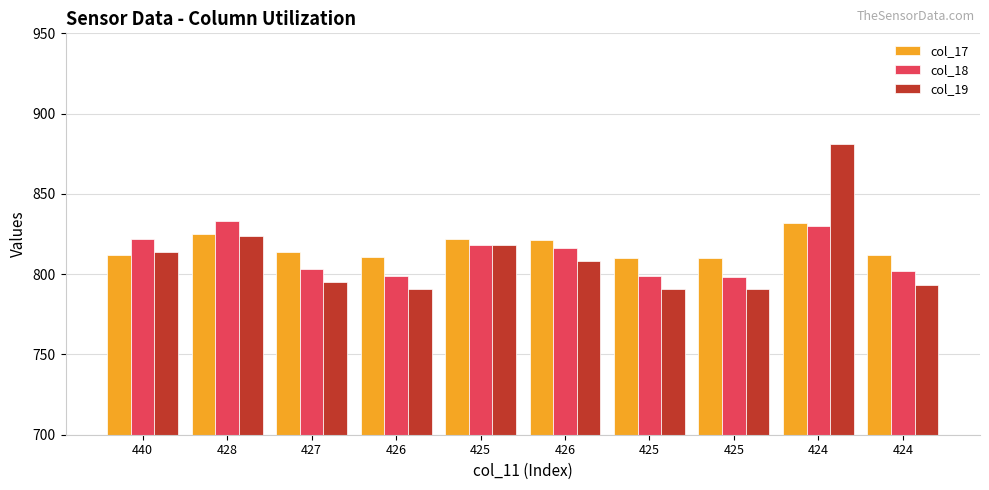

How many bars are there in each group?

3